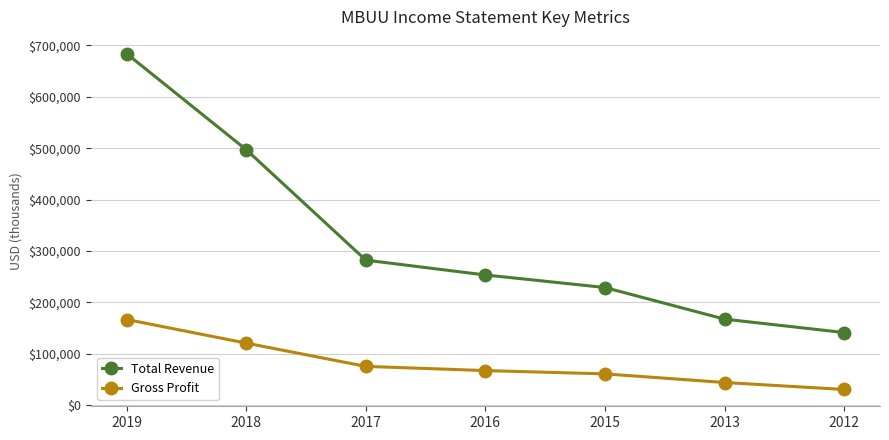

At which label does Total Revenue first exceed 253000?

2019